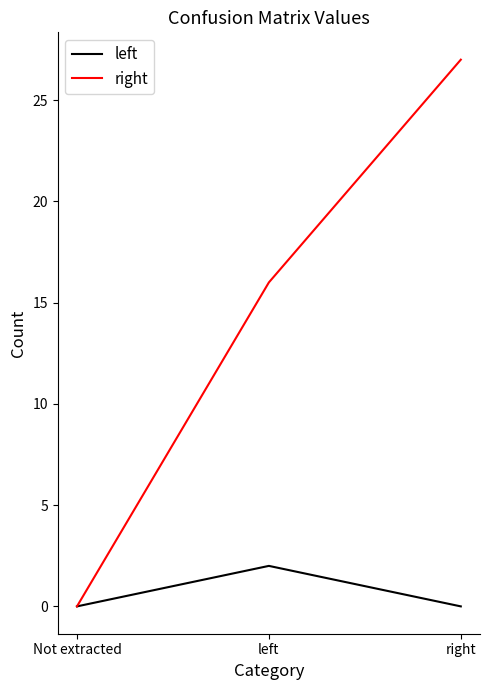

Count the number of categories in the chart.

3